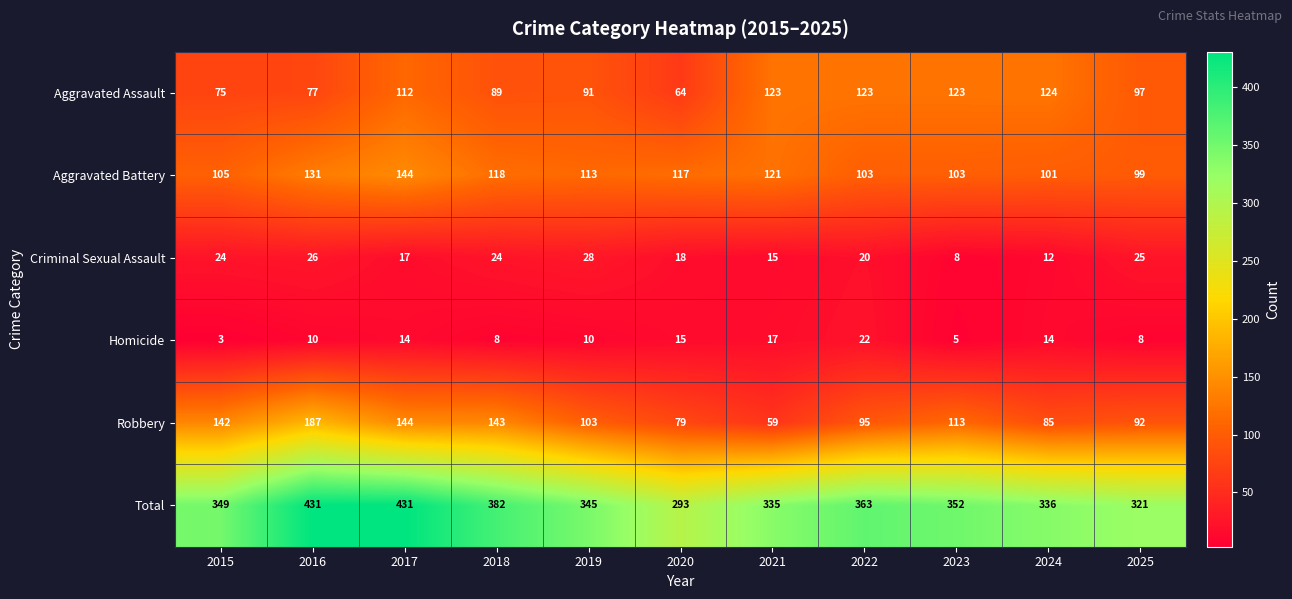

At how many categories does at least one series exceed 327?

9